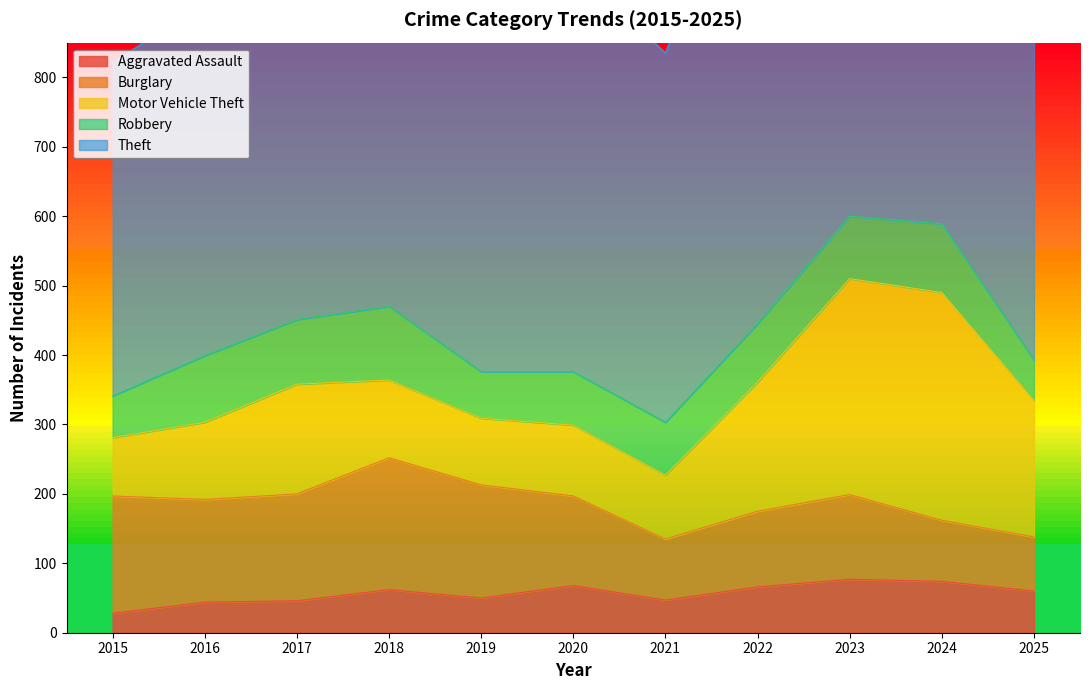

Reading left to right, transcribe all the data shown in this chart.

Aggravated Assault: 2015=28	2016=44	2017=46	2018=62	2019=50	2020=68	2021=47	2022=66	2023=77	2024=74	2025=60
Burglary: 2015=169	2016=148	2017=154	2018=190	2019=163	2020=129	2021=88	2022=109	2023=122	2024=88	2025=78
Motor Vehicle Theft: 2015=84	2016=111	2017=158	2018=112	2019=96	2020=102	2021=92	2022=186	2023=311	2024=328	2025=197
Robbery: 2015=60	2016=96	2017=93	2018=106	2019=67	2020=77	2021=76	2022=84	2023=90	2024=99	2025=58
Theft: 2015=481	2016=506	2017=659	2018=605	2019=689	2020=584	2021=532	2022=725	2023=690	2024=652	2025=589